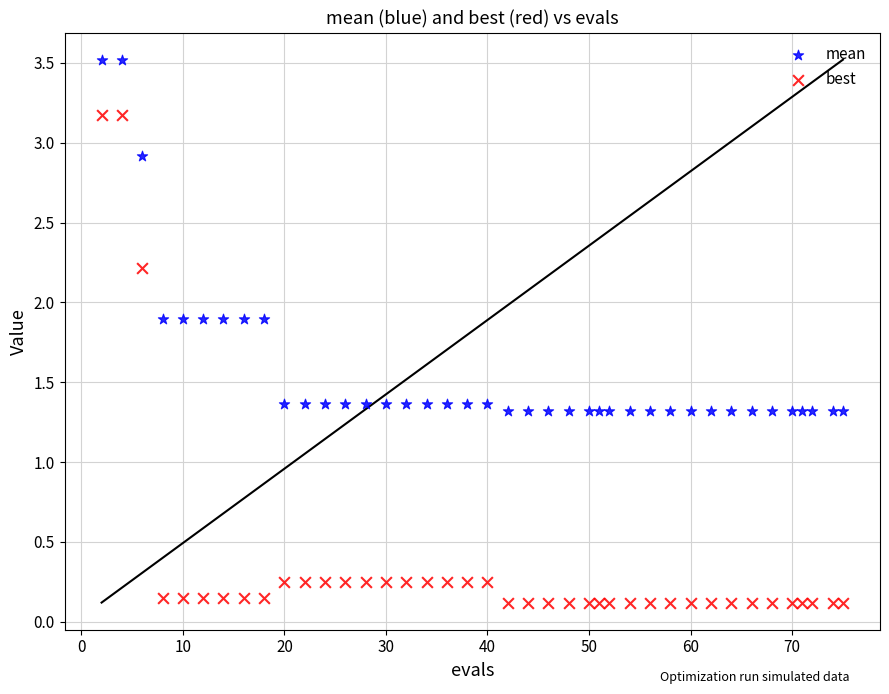

Across all data points, what is the range of X values (max minus min)?

73.0